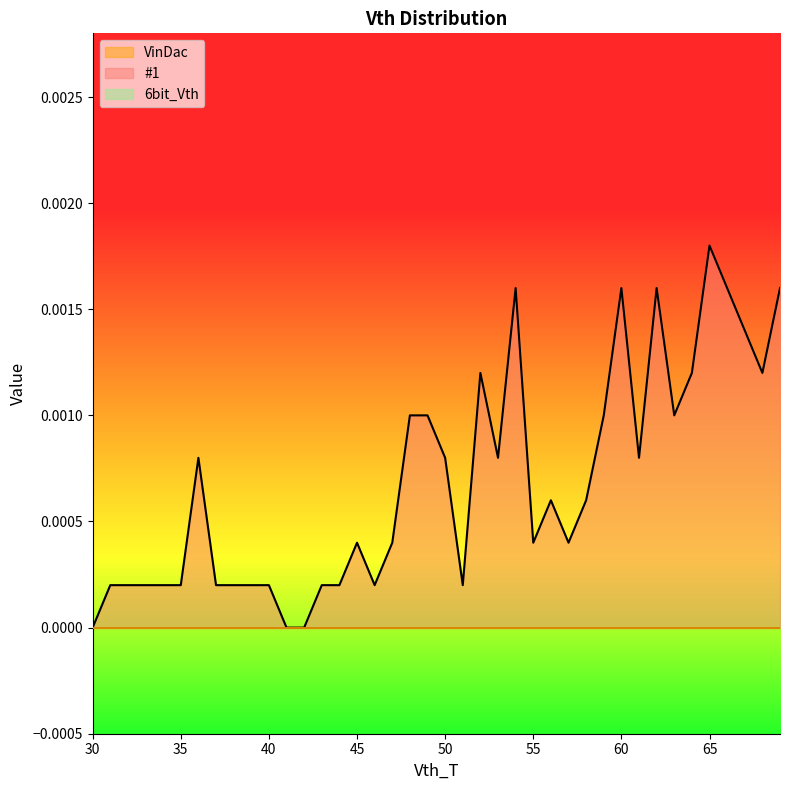

True or false: 6bit_Vth and #1 intersect in this chart.

False